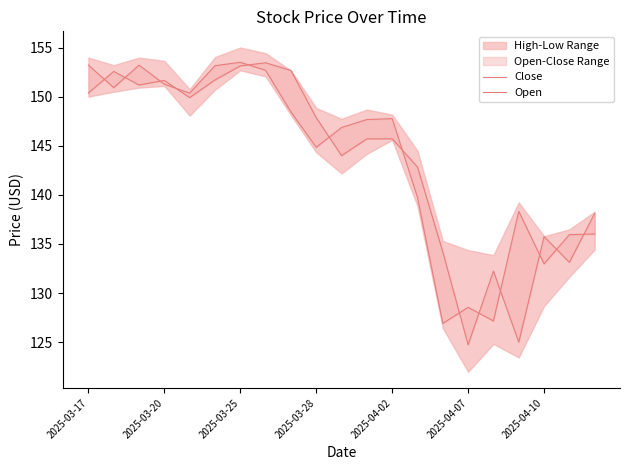

Does the chart display data point markers on the line(s)?

No